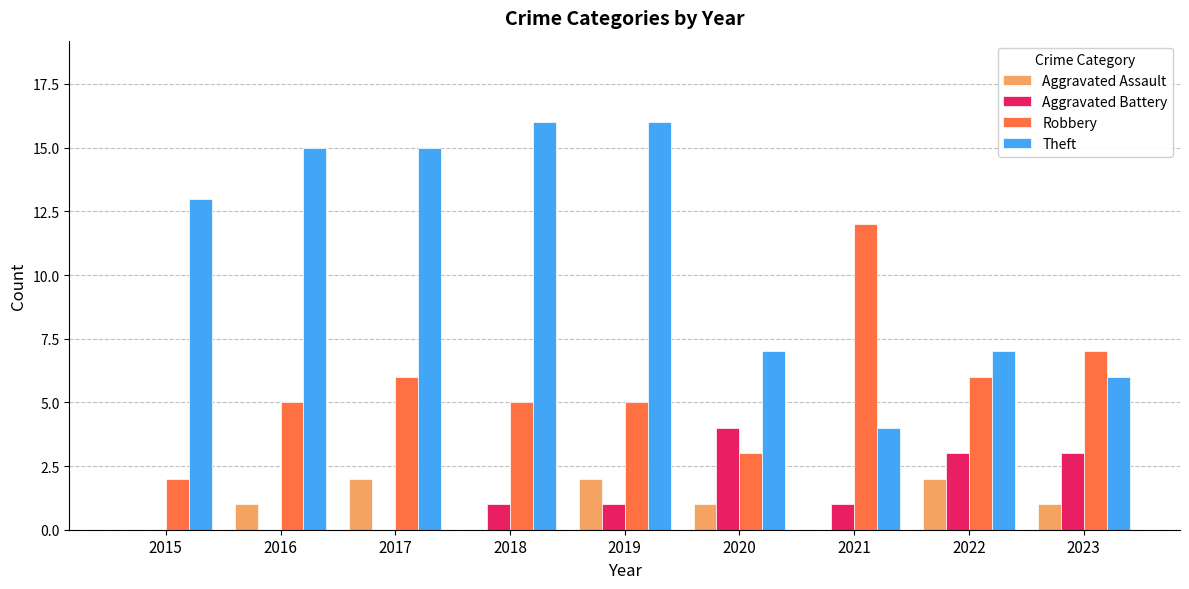

What is the average value of the Theft series?

11